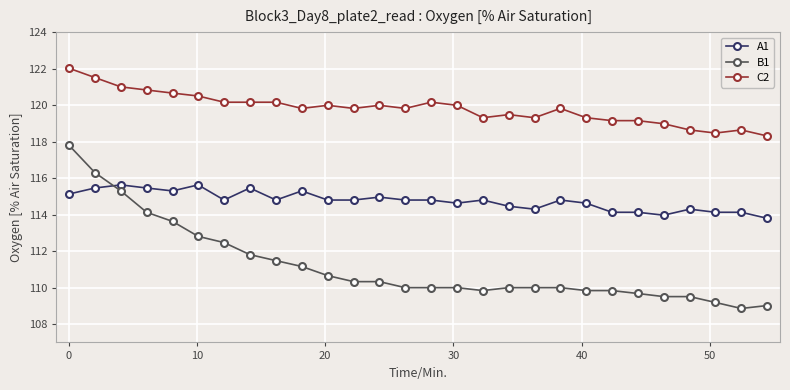

Rank the series by their maximum value, from lowest to highest.

A1, B1, C2